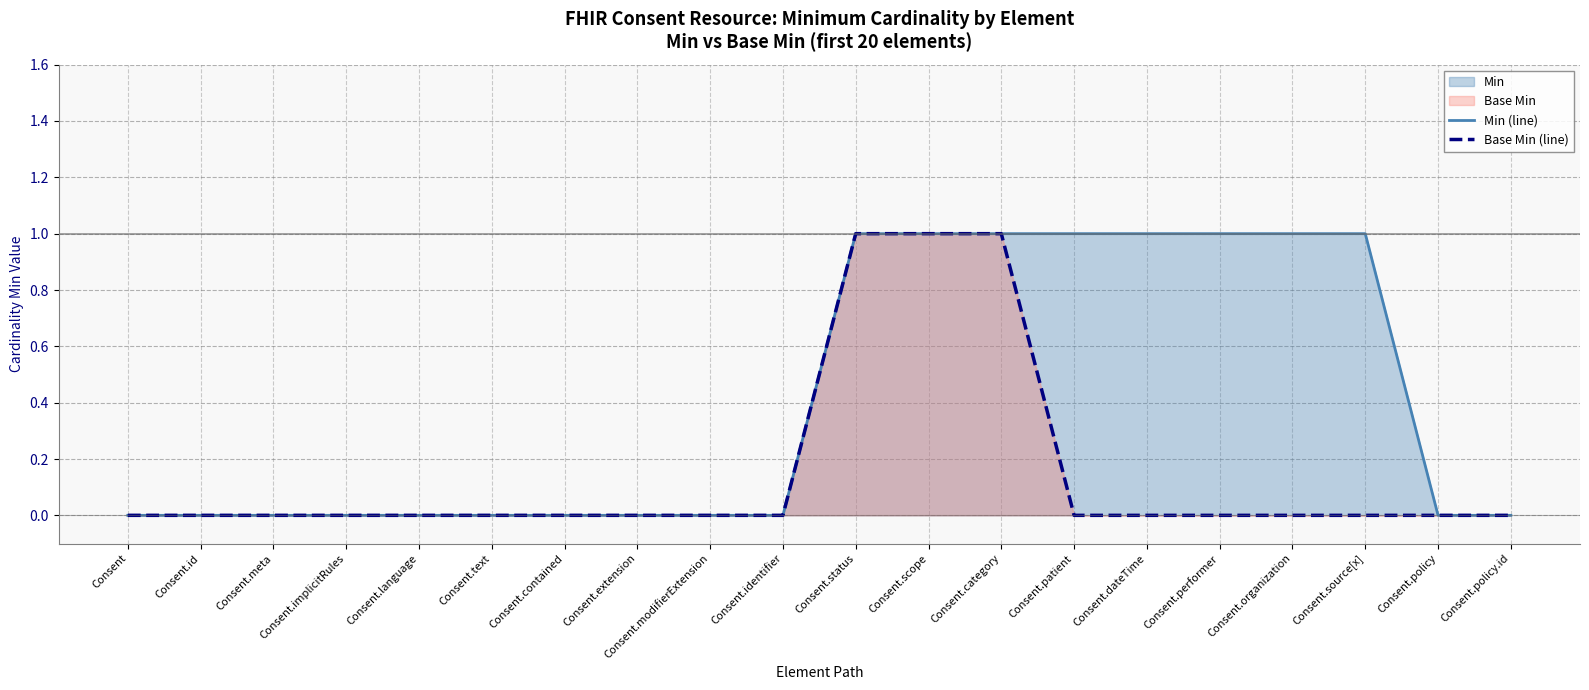

True or false: Min (line) has a value of -1 at Consent.extension.

False